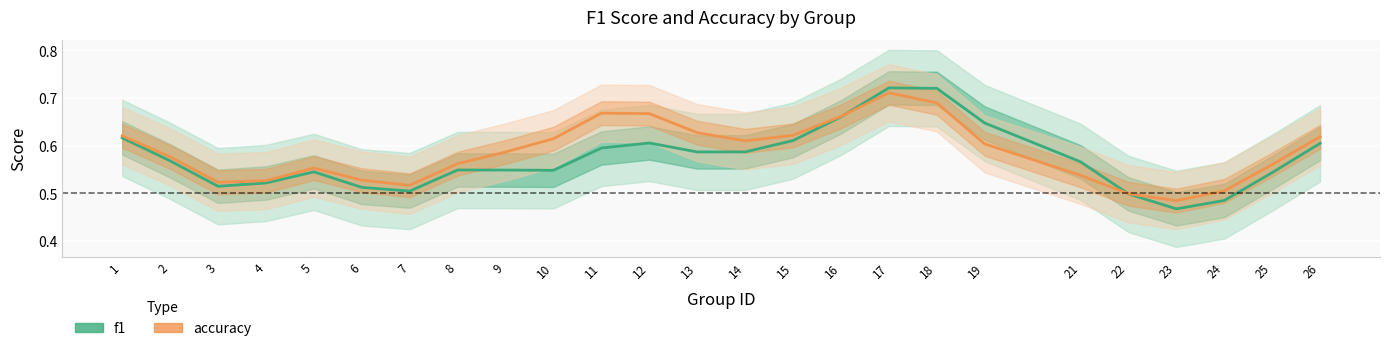

How many f1 values are between 0 and 1?

25